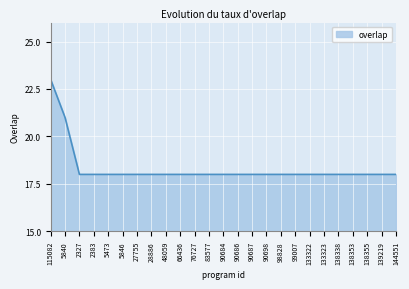

How many lines are shown in the chart?

1